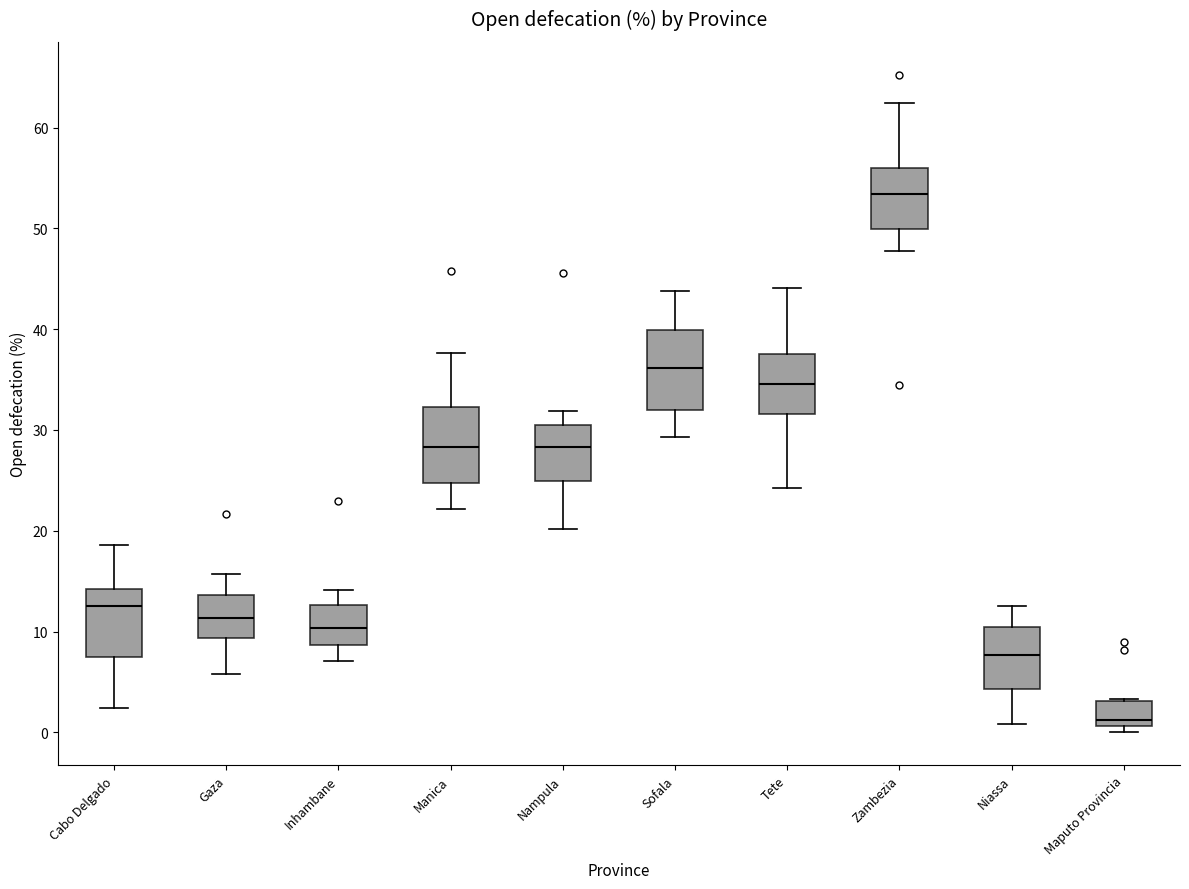

Reading left to right, read every box against the y-axis: the position of its median line, the range the box covers, and the ends of its whiskers. The values are not printed on the chart, so give them approximately, as read against the axis.

Cabo Delgado: median 13, box 7 to 14, whiskers 2 to 19
Gaza: median 11, box 9 to 14, whiskers 6 to 16
Inhambane: median 10, box 9 to 13, whiskers 7 to 14
Manica: median 28, box 25 to 32, whiskers 22 to 38
Nampula: median 28, box 25 to 31, whiskers 20 to 32
Sofala: median 36, box 32 to 40, whiskers 29 to 44
Tete: median 35, box 32 to 38, whiskers 24 to 44
Zambezia: median 53, box 50 to 56, whiskers 48 to 62
Niassa: median 8, box 4 to 10, whiskers 1 to 13
Maputo Provincia: median 1 (just above the box's lower edge), box 1 to 3, whiskers 0 to 3